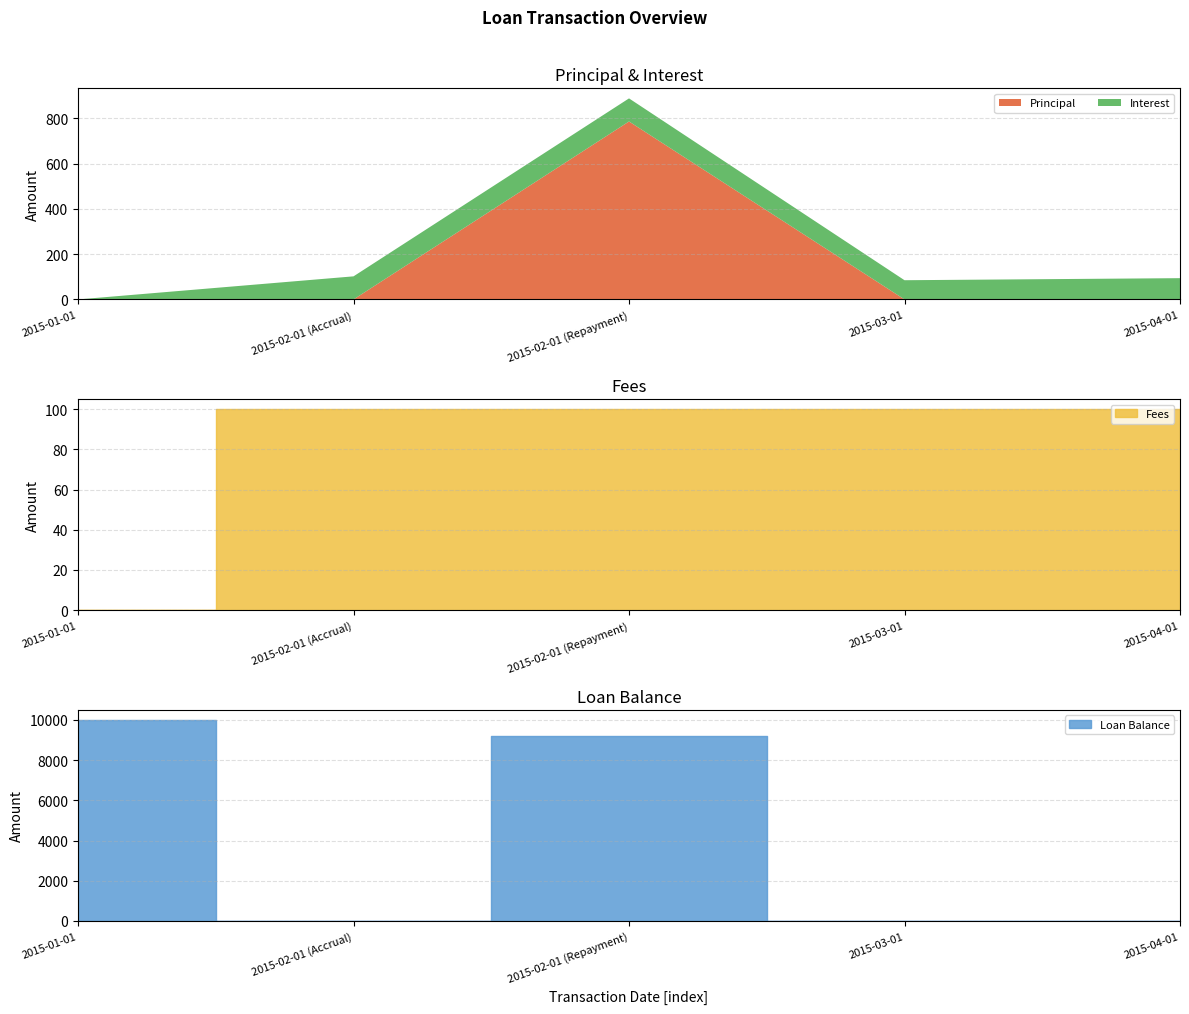

The value of Principal at 2015-02-01 (Accrual) is 0.0. True or false?

True